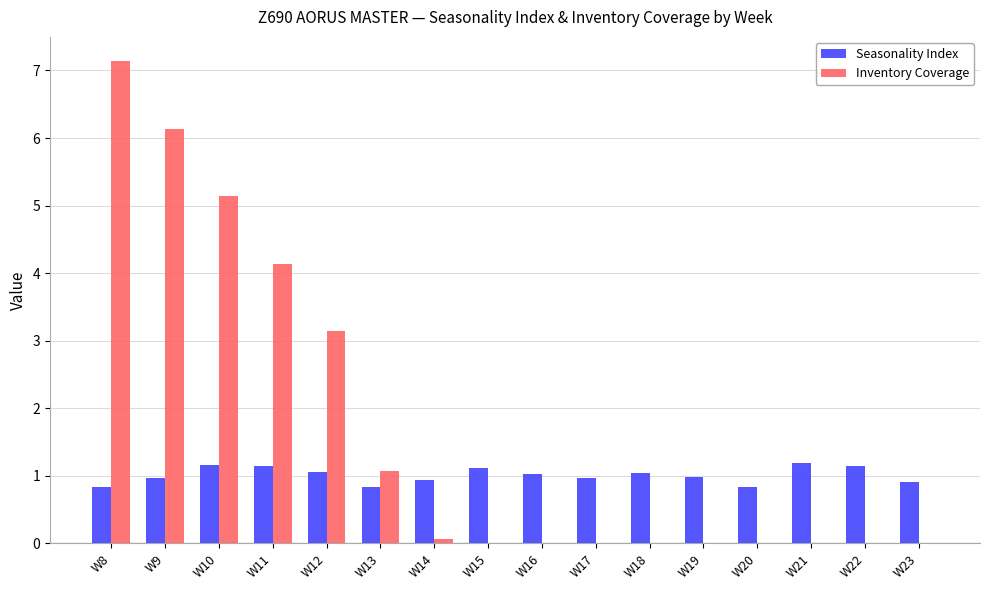

What is the sum of all Inventory Coverage values?

26.8